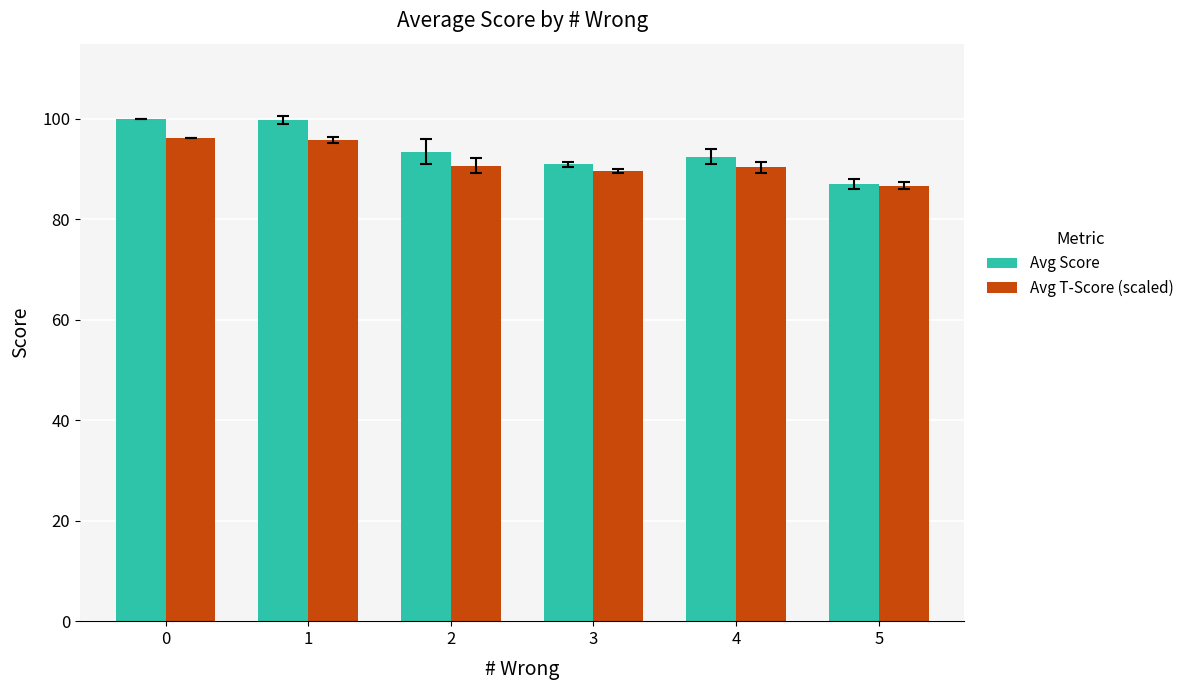

What is the minimum value shown in the chart?

86.7